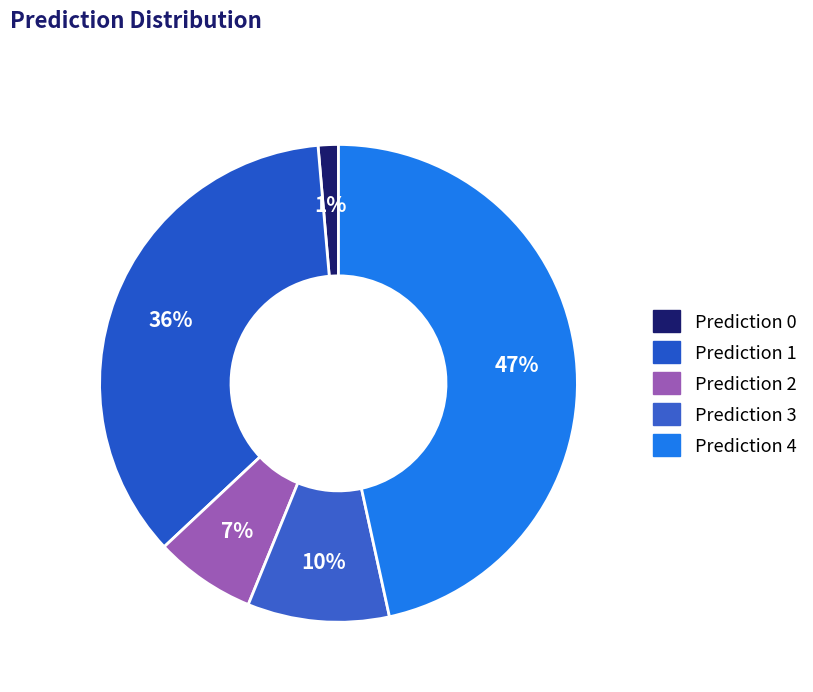

How many slices are in this pie chart?

5